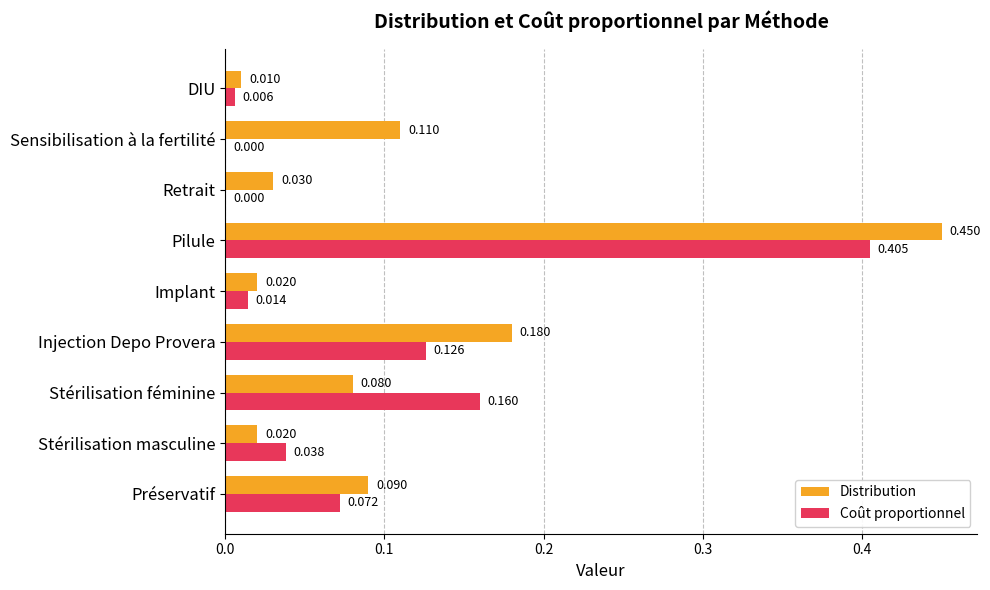

Is the value of Distribution at Retrait greater than the value of Coût proportionnel at Pilule?

No